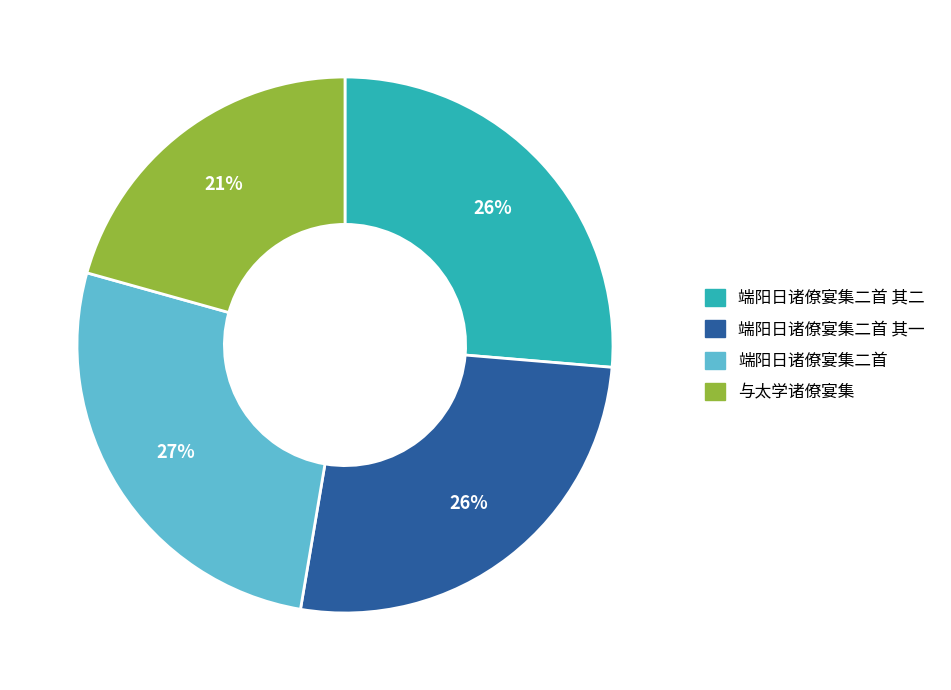

Count the number of slices in the pie.

4